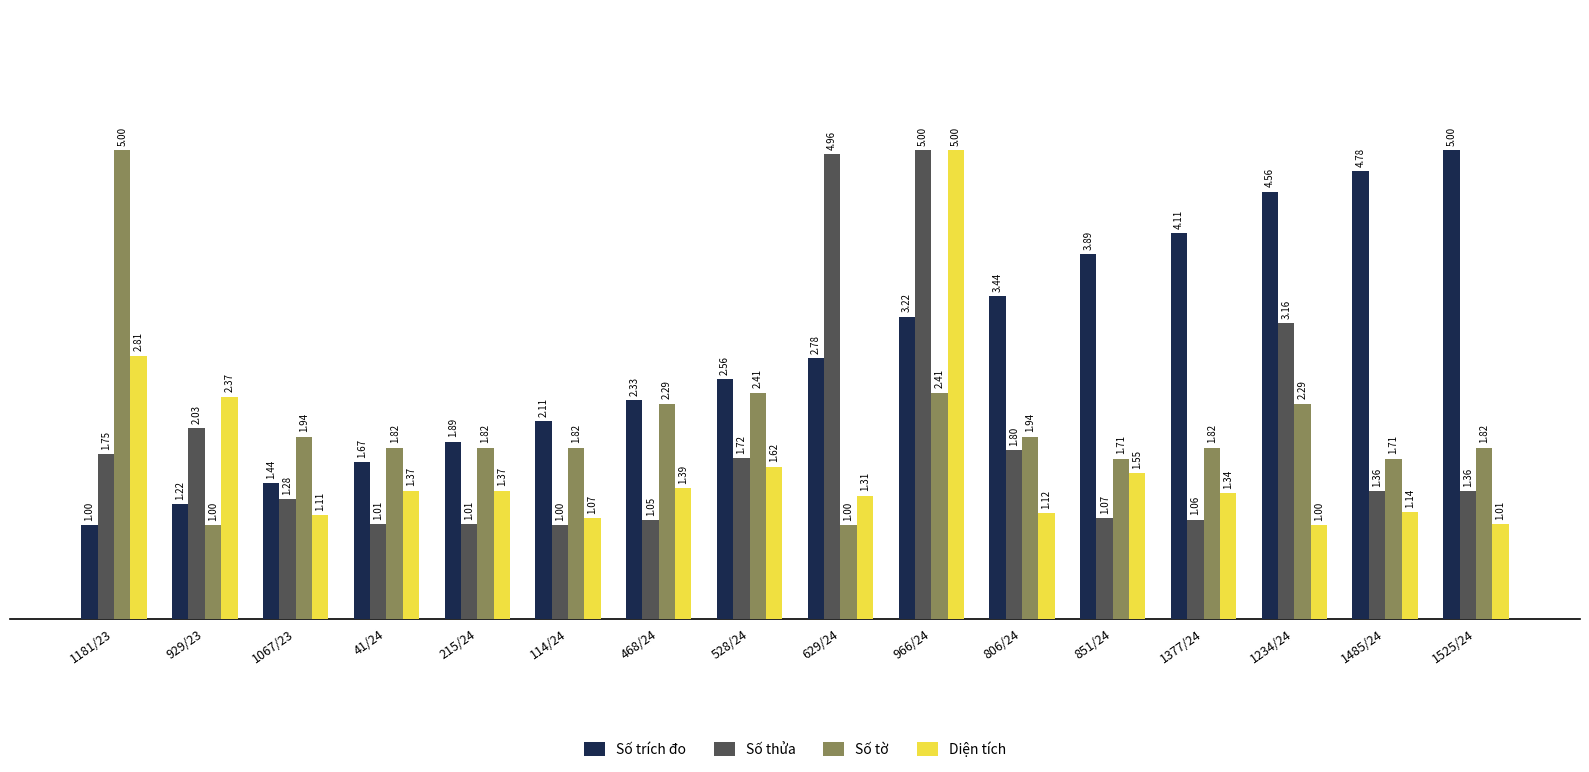

Rank the series at 114/24 from highest to lowest value.

Số trích đo, Số tờ, Diện tích, Số thửa